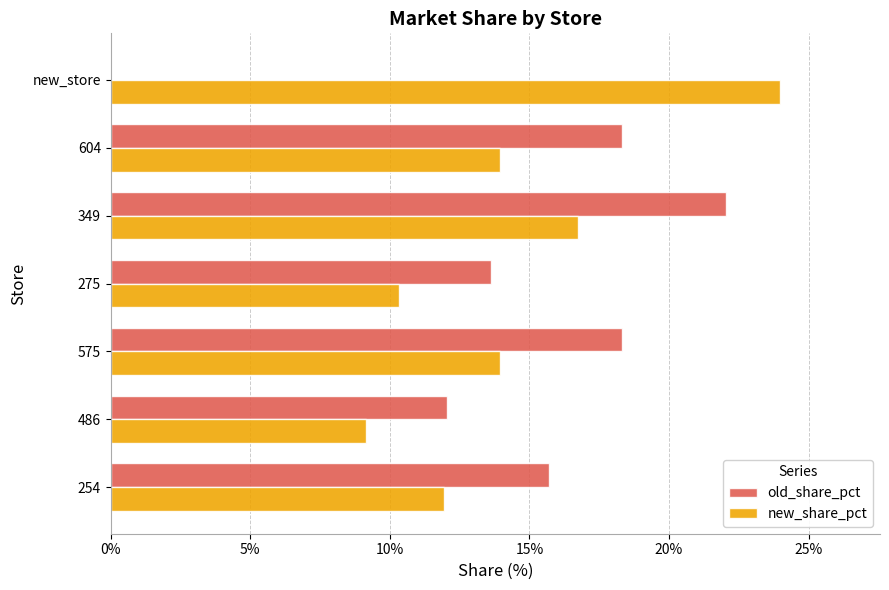

Is the value of old_share_pct at 349 greater than the value of new_share_pct at new_store?

No